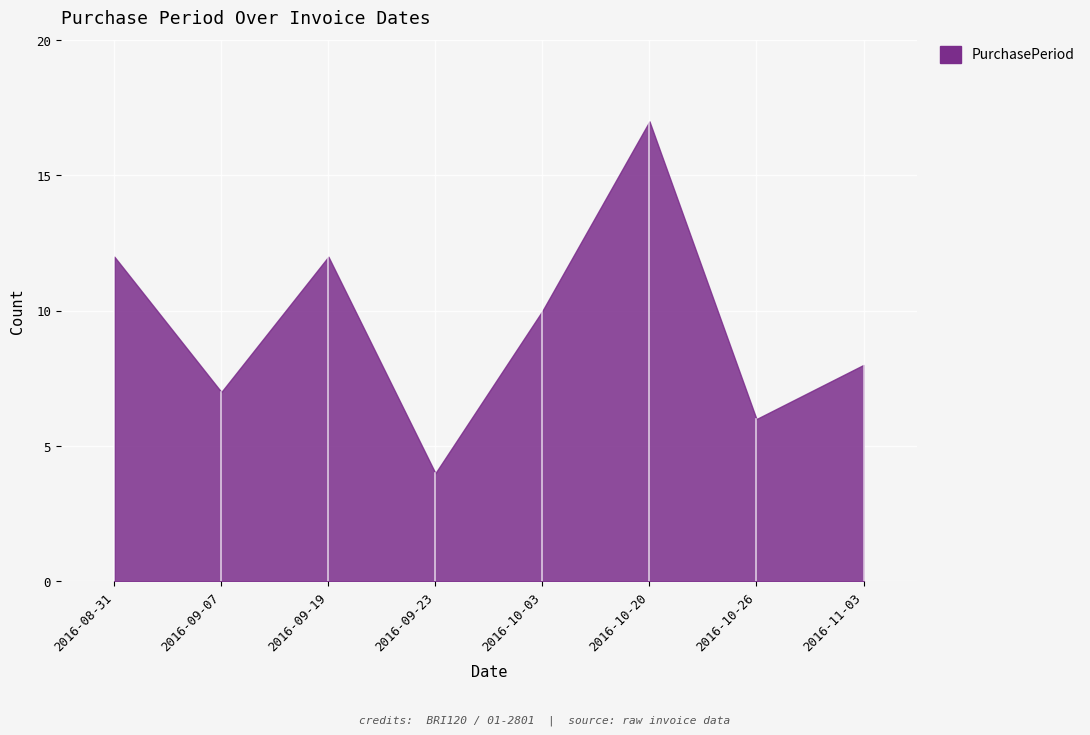

What is the greatest value displayed?

17